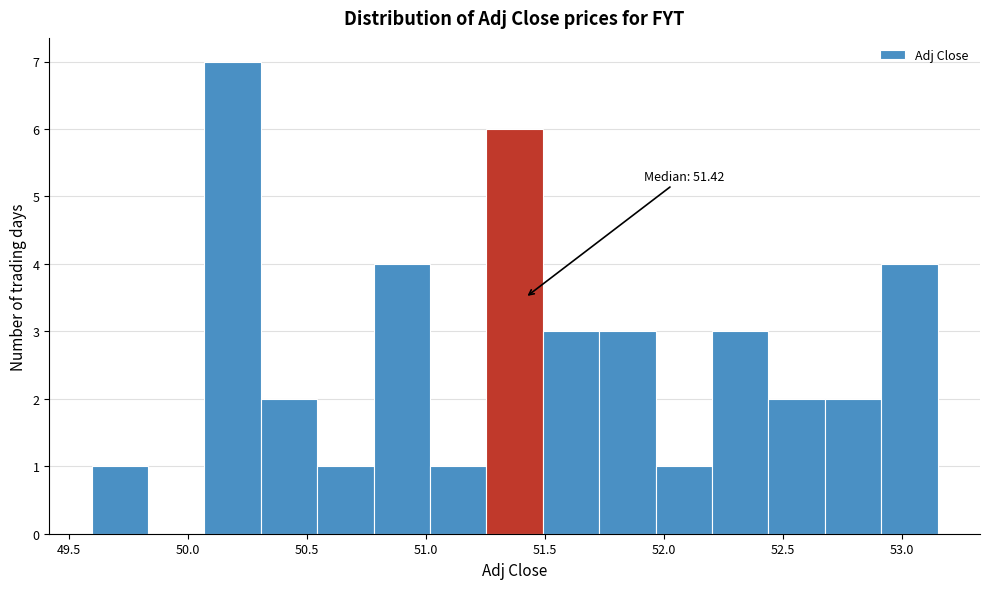

Which range on the x-axis has the tallest bar?

50.05 to 50.30